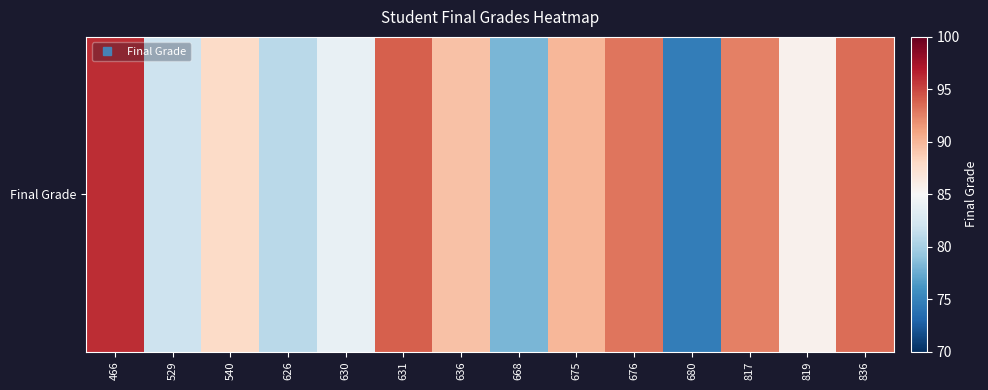

List the labels in order of value, smallest first.

680, 668, 626, 529, 630, 819, 540, 636, 675, 817, 676, 836, 631, 466